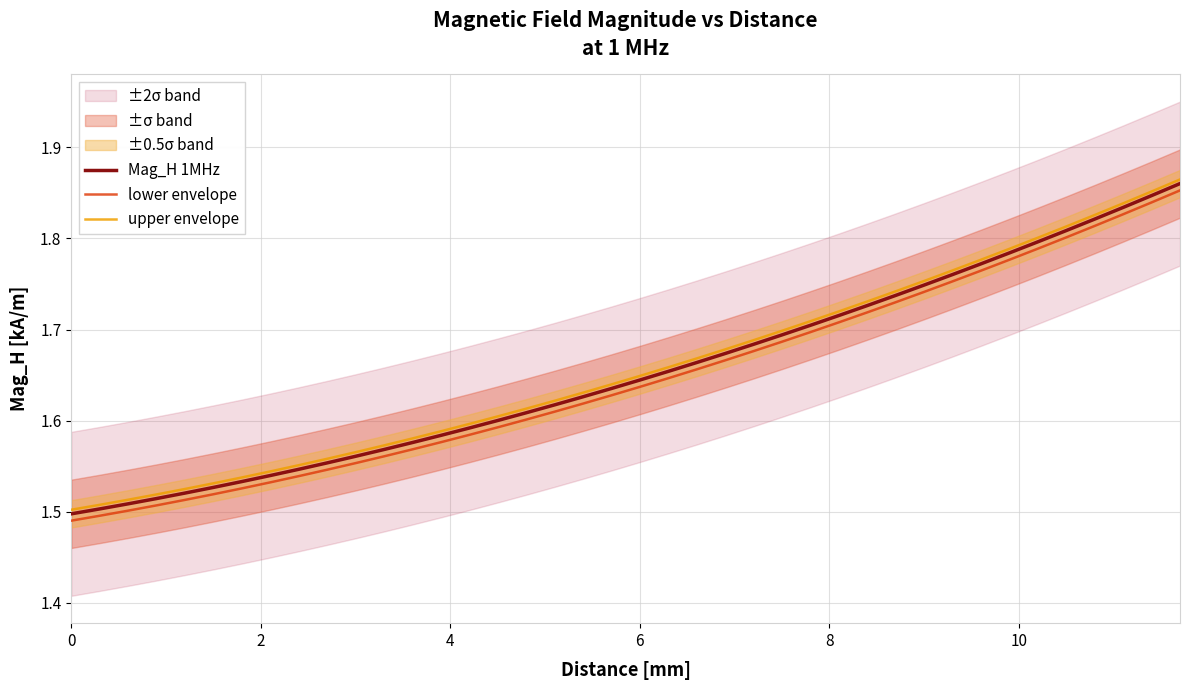

How many categories are shown in the chart?

40